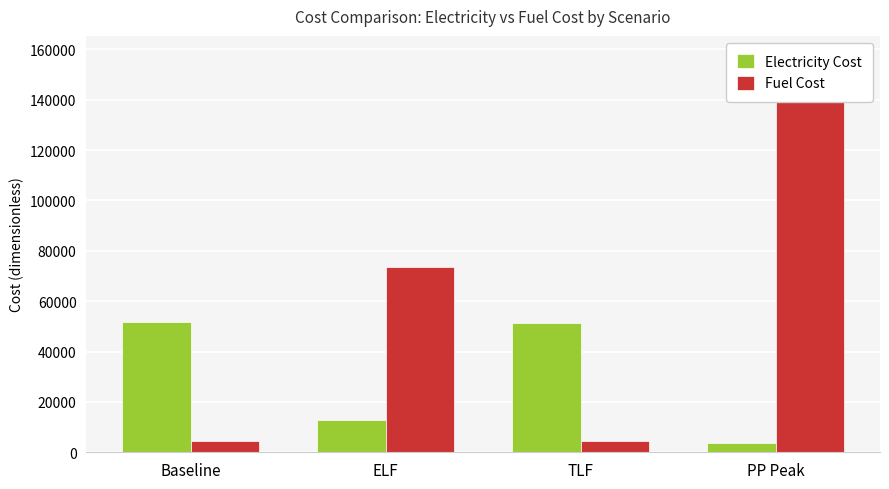

How many data points in Fuel Cost are above 73541?

2